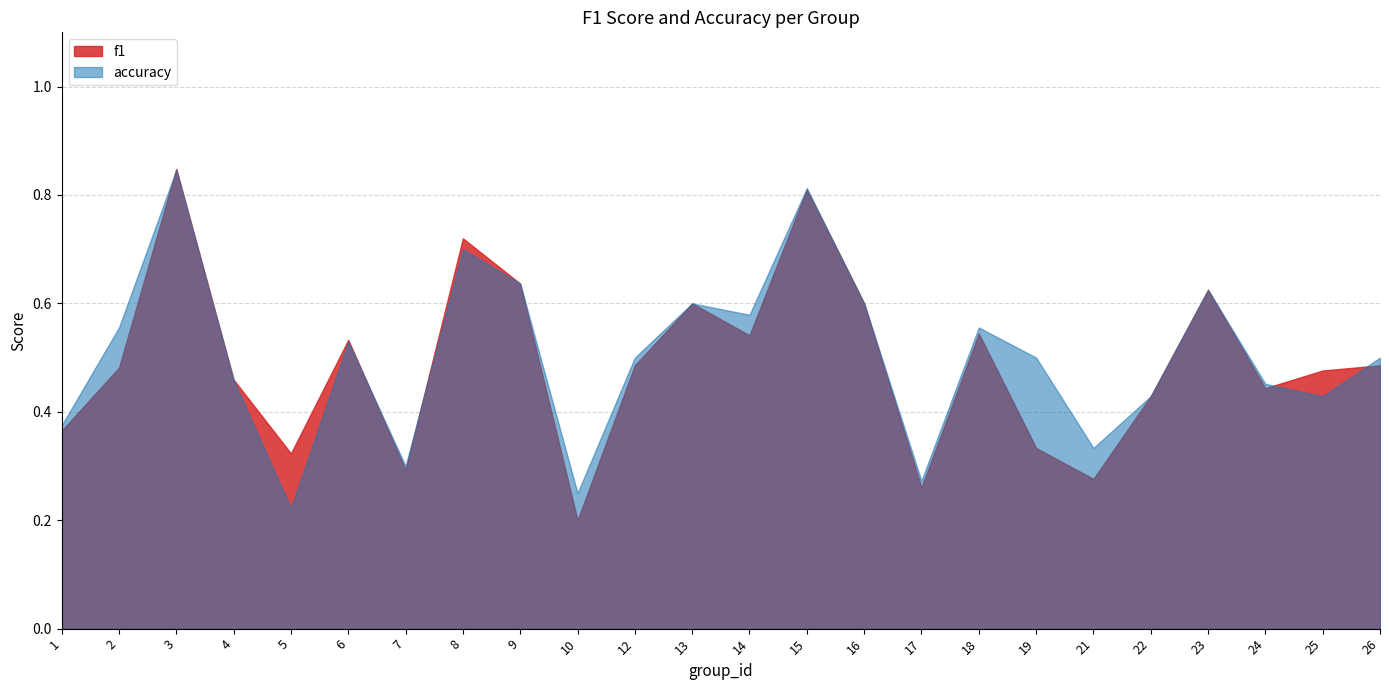

List the series in order of their peak value, highest first.

f1, accuracy